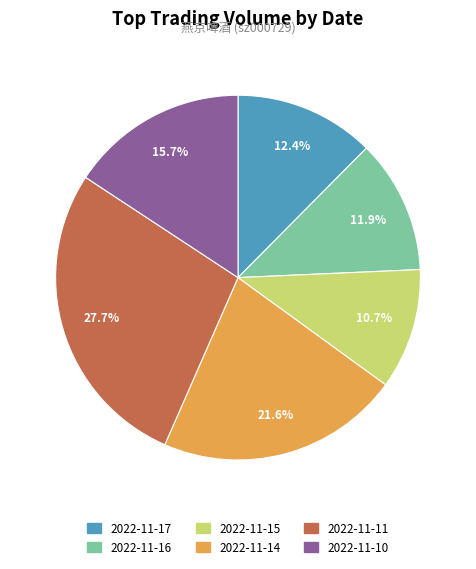

Combined, what portion of the pie is 2022-11-10 and 2022-11-16?

27.6%